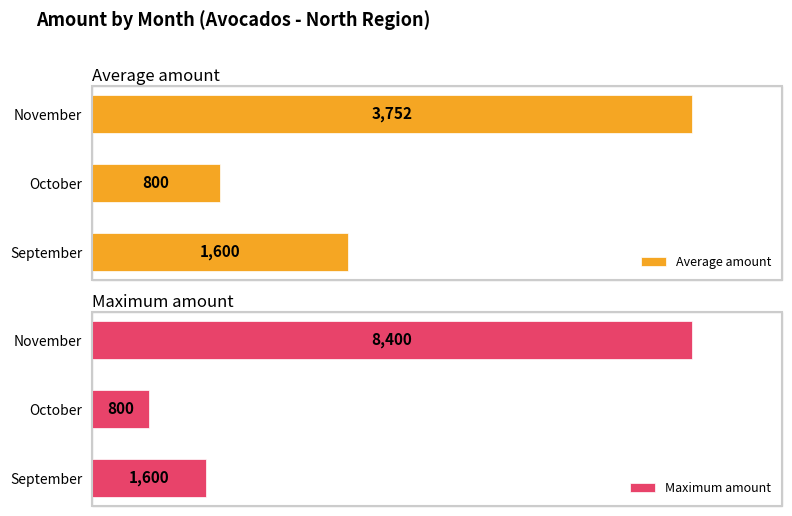

Rank the categories by Average amount value from lowest to highest.

October, September, November